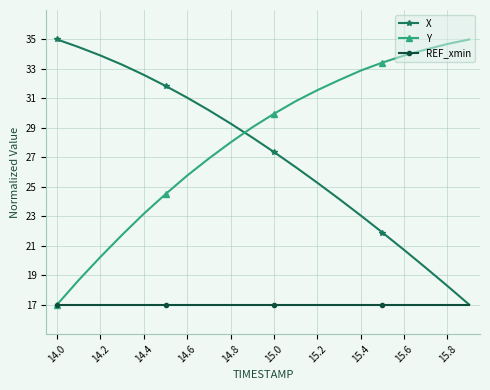

True or false: X has more than 2 interior local peaks.

False